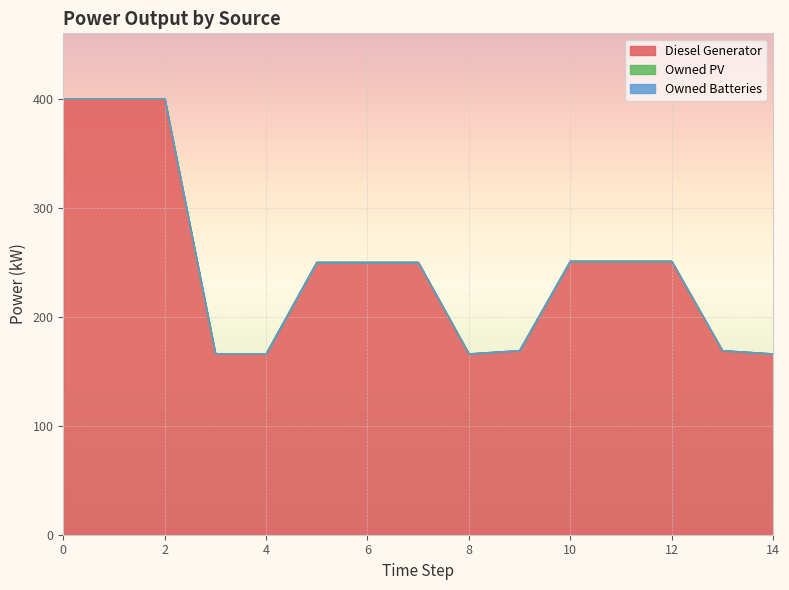

Where is Diesel Generator nearest to the value 282?

10